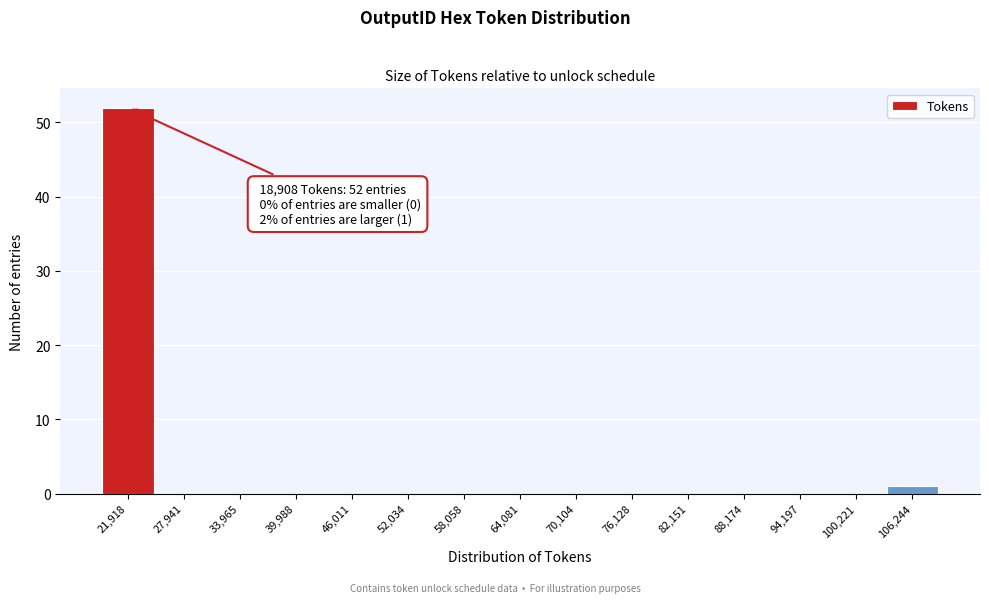

Over which range of the x-axis is the bar tallest?

19000 to 25000